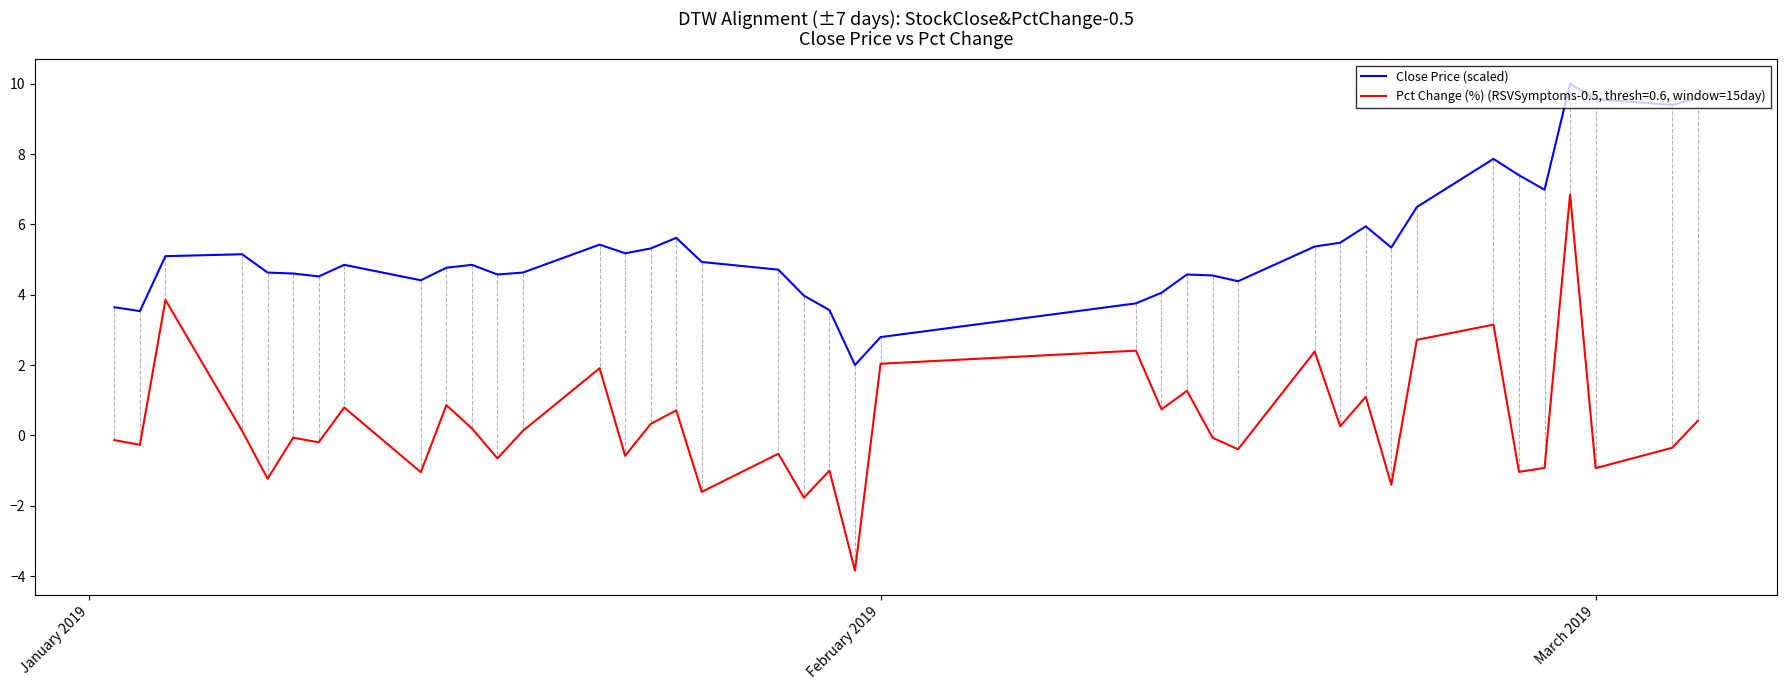

Which series has the widest spread of values?

Pct Change (%) (RSVSymptoms-0.5, thresh=0.6, window=15day)